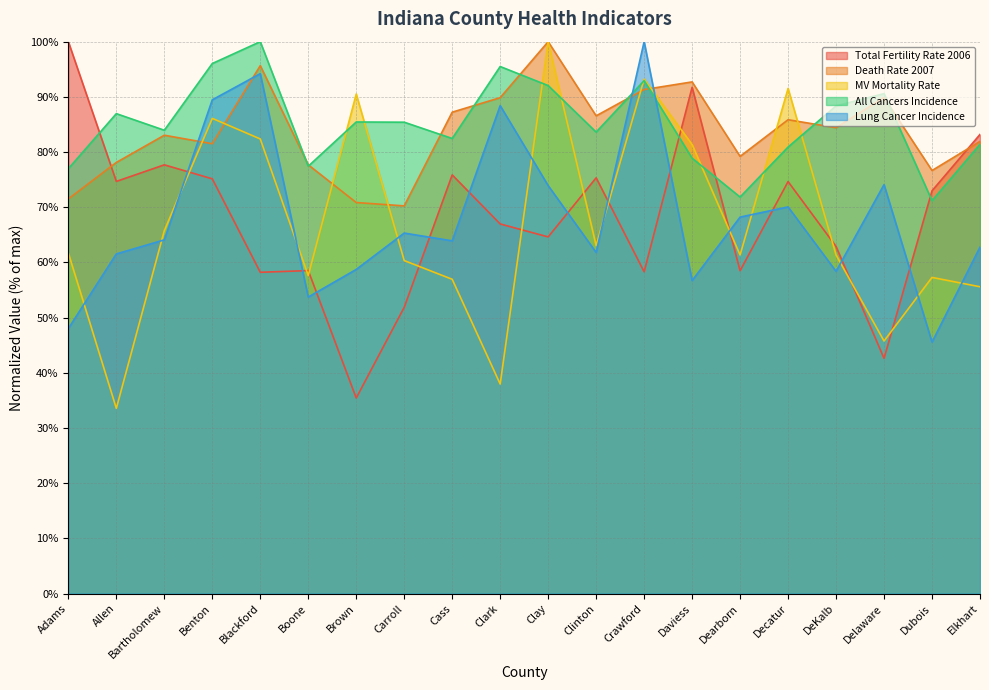

How many data points does each series have?

20